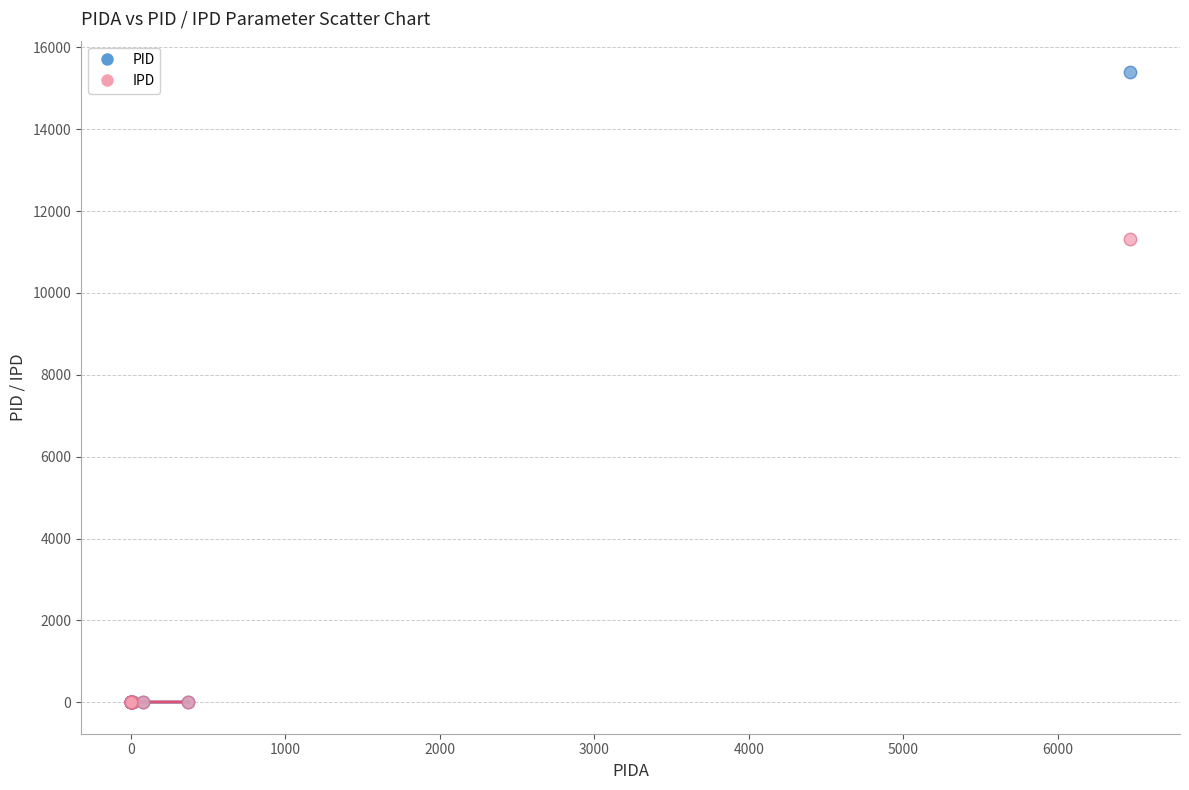

What are all the series names shown in the legend?

PID, IPD